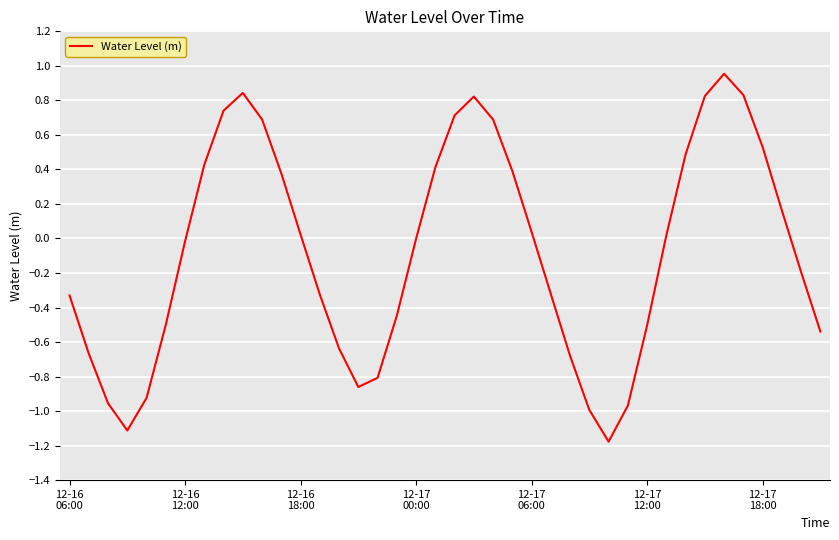

What is the difference between the maximum and minimum values?

2.1